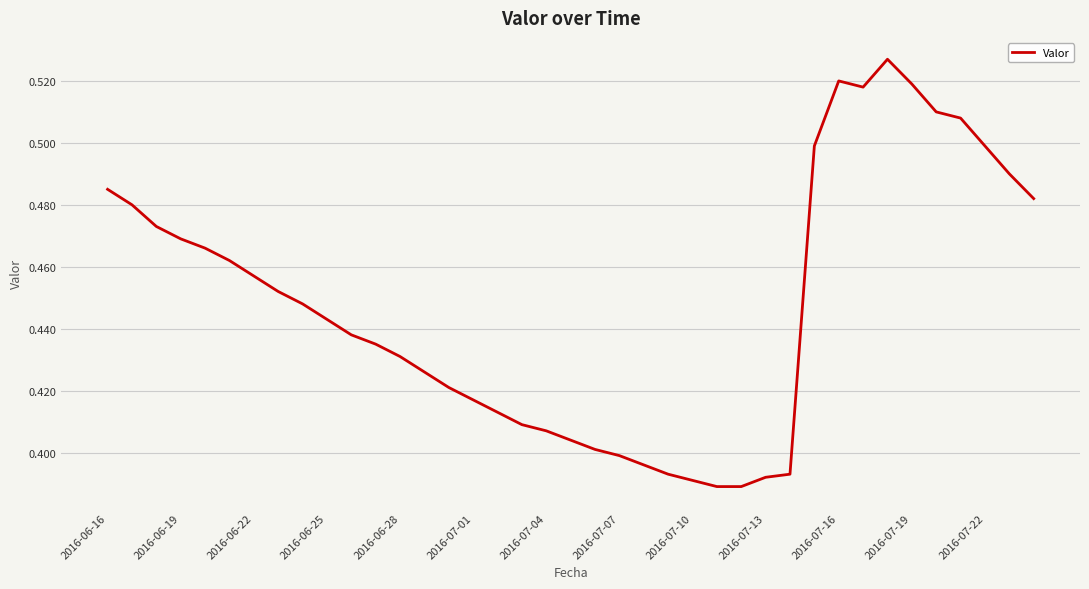

Does the chart display data point markers on the line(s)?

No